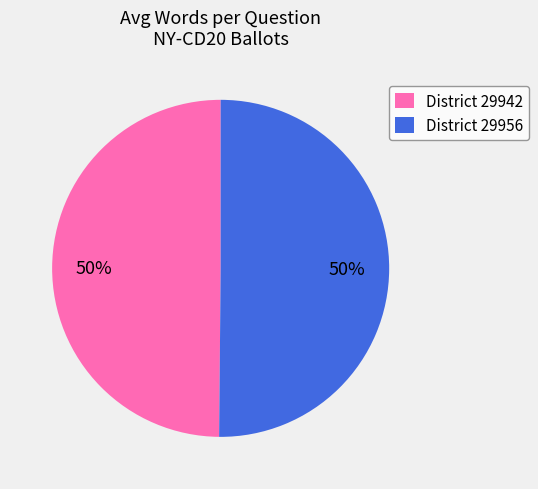

Do District 29956 and District 29942 together represent more than half of the pie?

Yes